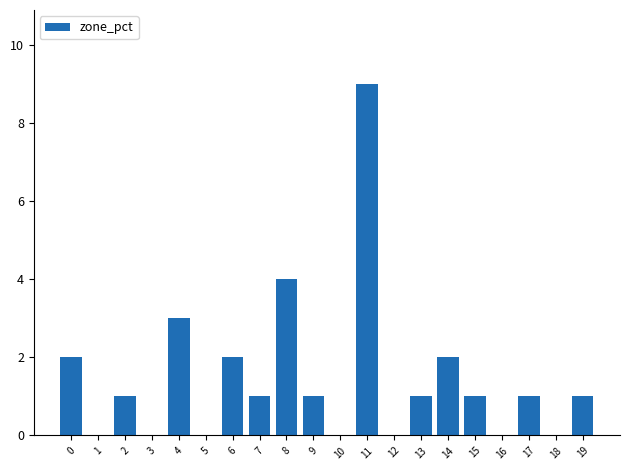

How many categories are shown in the chart?

20